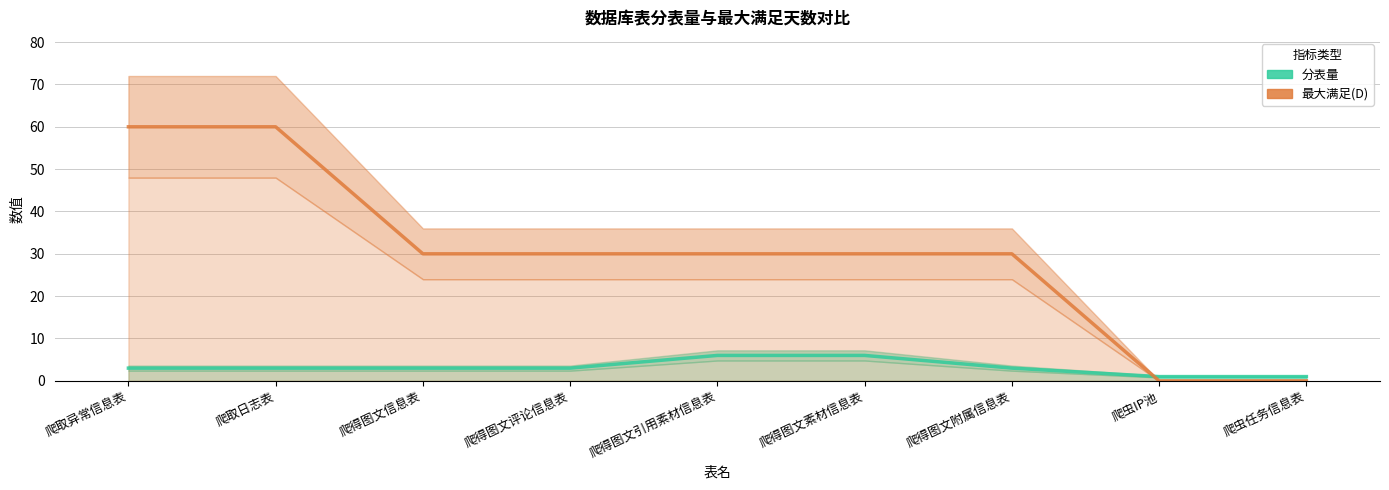

True or false: 最大满足(D) has a value of 15 at 爬得图文评论信息表.

False